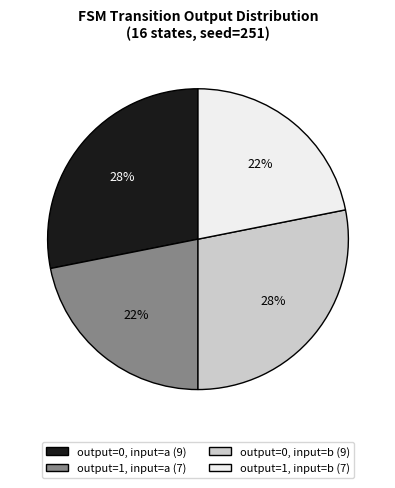

Between output=0, input=b and output=1, input=a, which is larger?

output=0, input=b